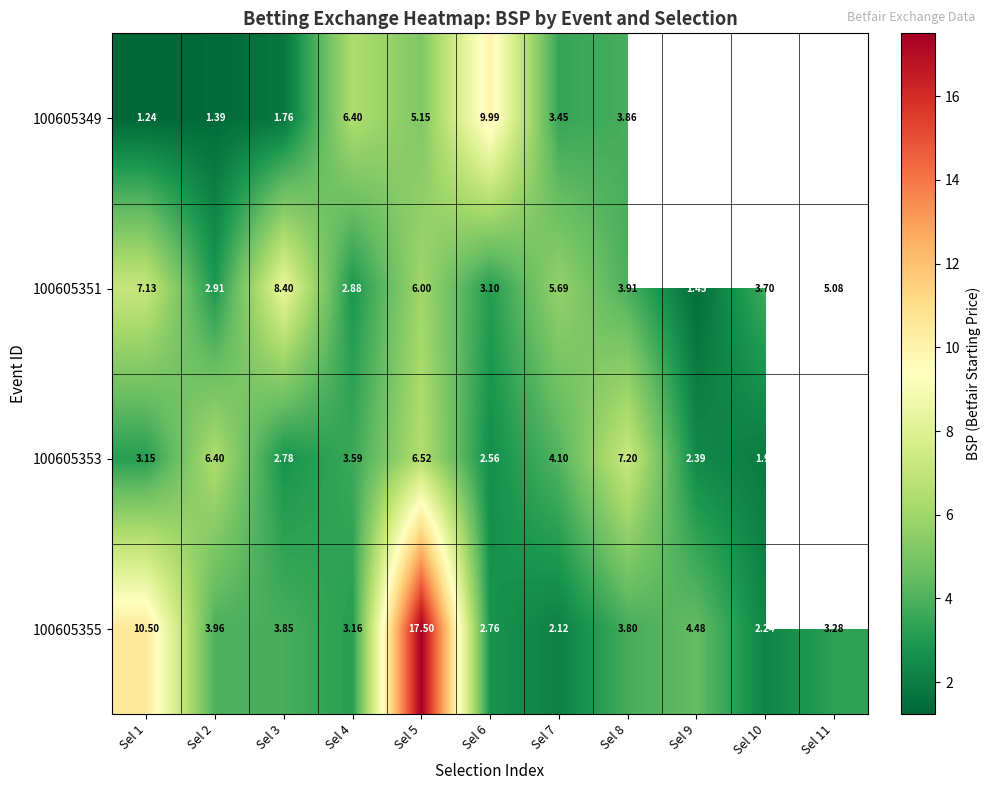

List the labels in order of 100605355 value, smallest first.

Sel 7, Sel 10, Sel 6, Sel 4, Sel 11, Sel 8, Sel 3, Sel 2, Sel 9, Sel 1, Sel 5